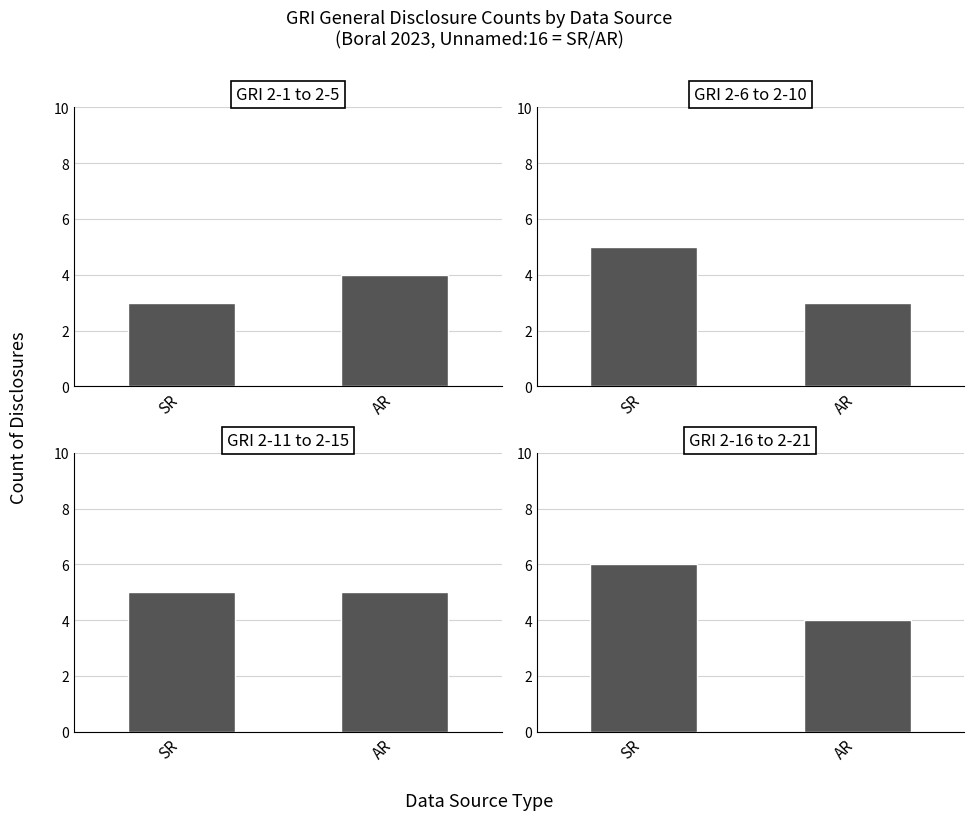

Read the GRI 2-6 to 2-10 value at AR.

3